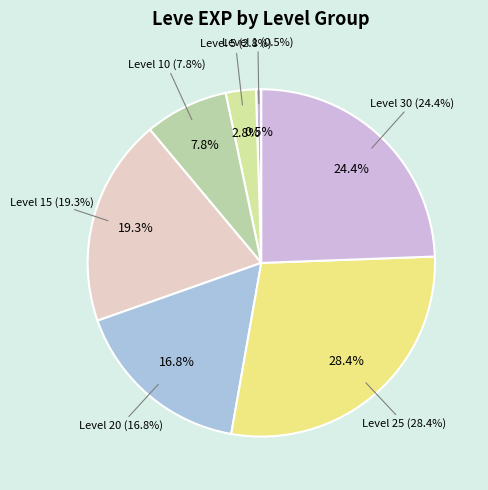

To the nearest percent, what is the average slice percentage?

14%